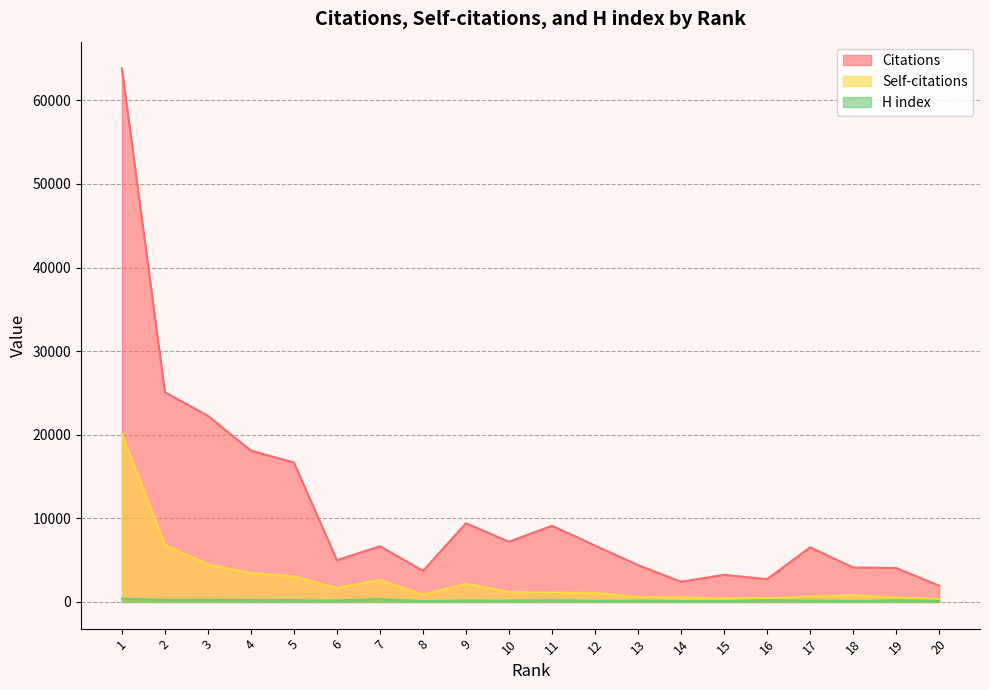

Which series has the largest total across all categories?

Citations